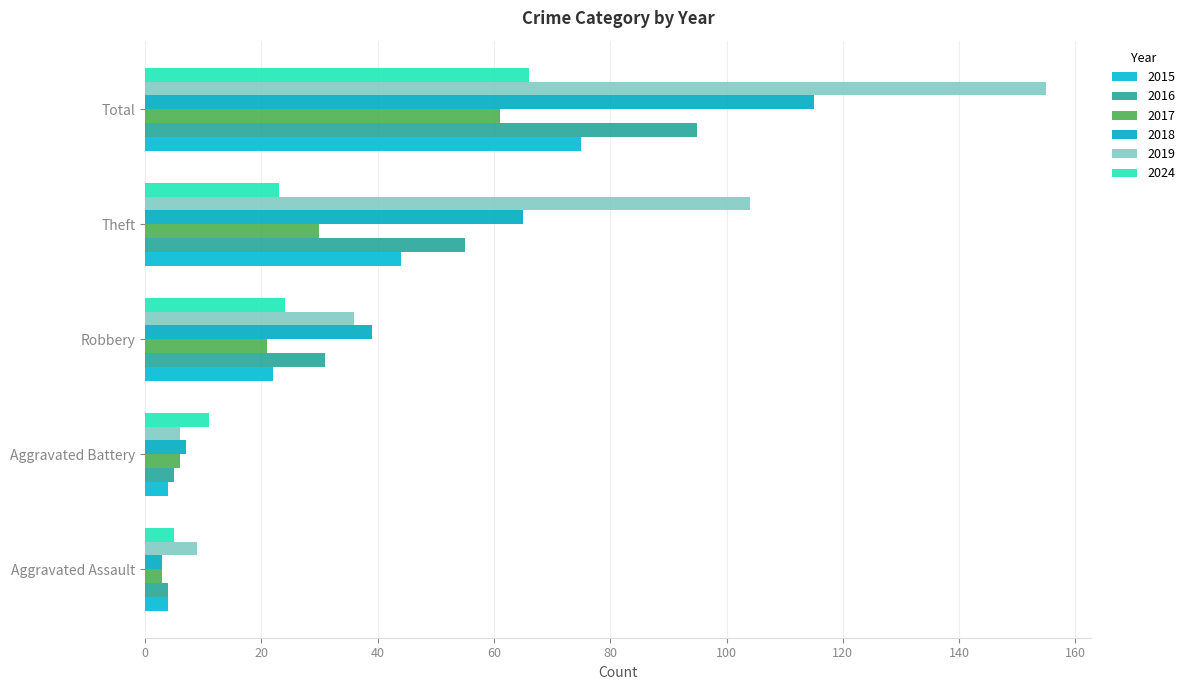

Where does the 2016 series first go above 31?

Theft